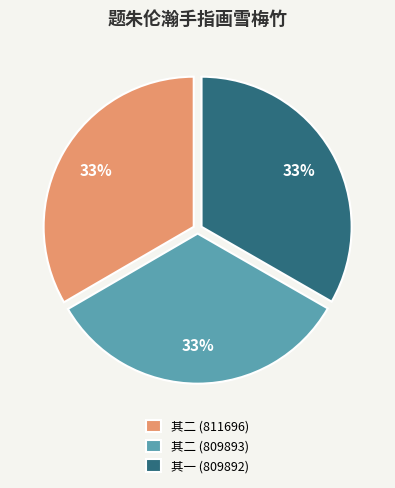

Approximately how many times larger is the value at 其二 (811696) compared to 其二 (809893)?

1.0